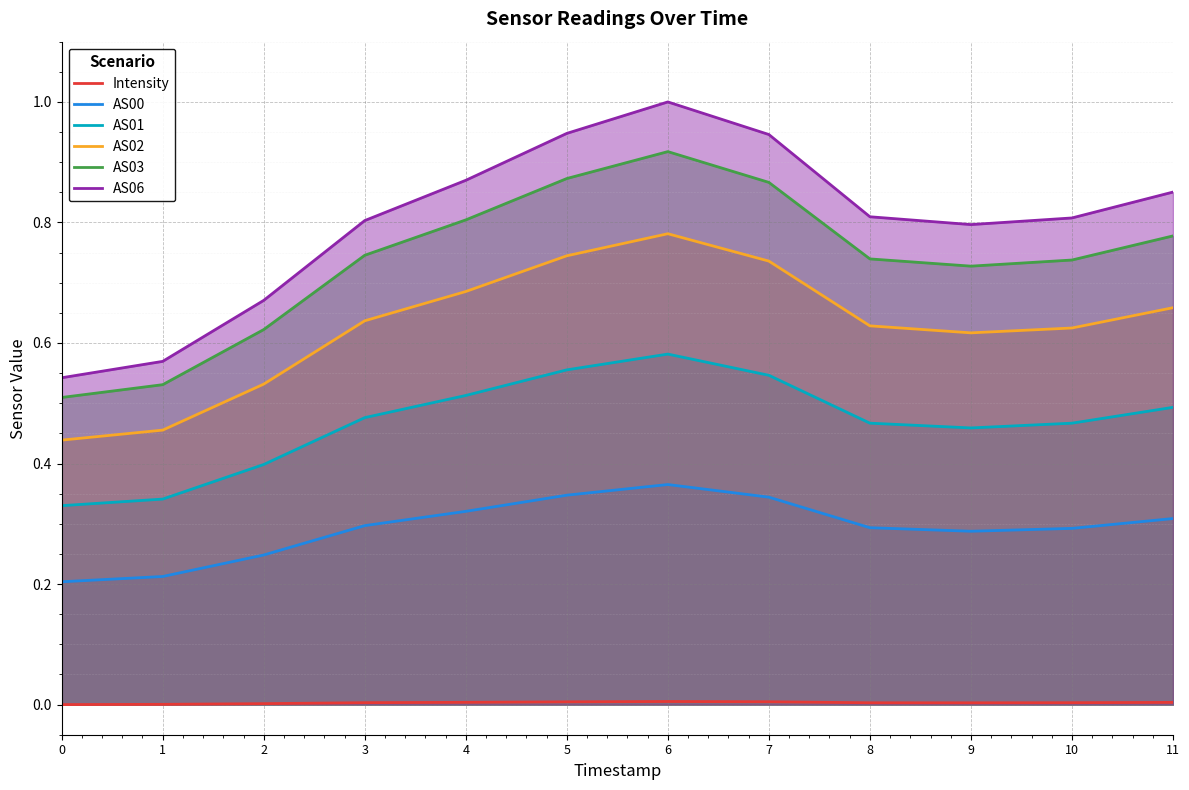

True or false: AS01 has a value of 0.3 at 0.

True